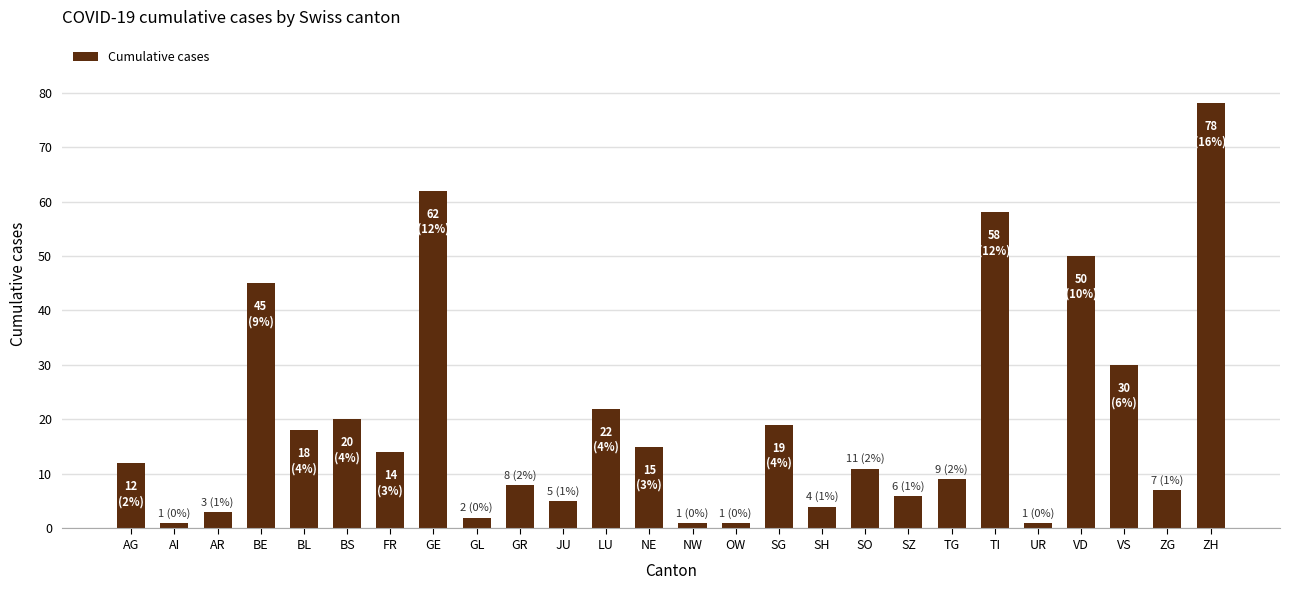

At which label is the value closest to 39?

BE